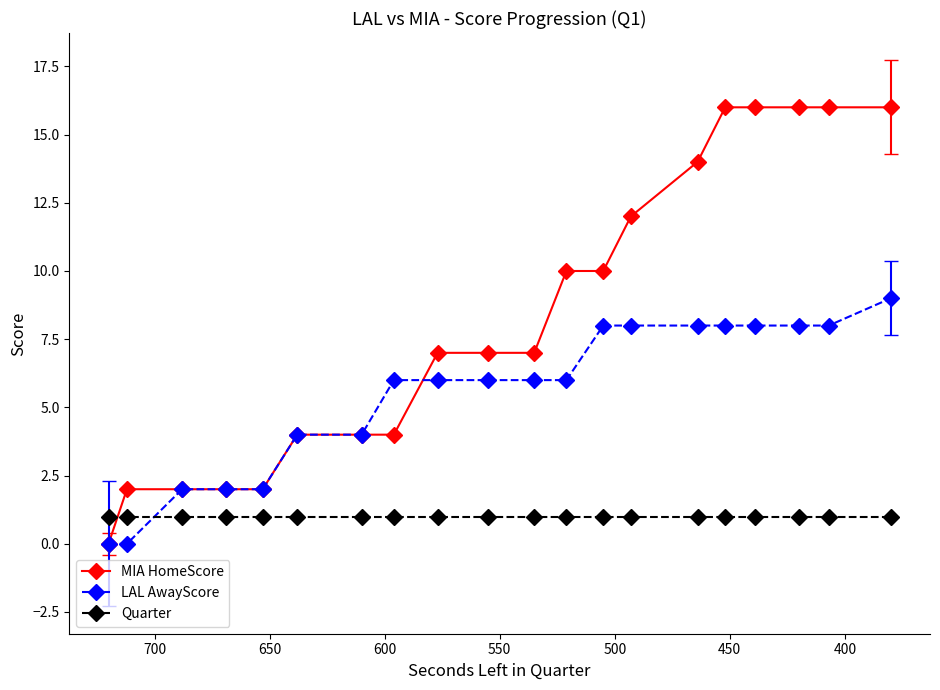

Rank the series at 18 from highest to lowest value.

MIA HomeScore, LAL AwayScore, Quarter